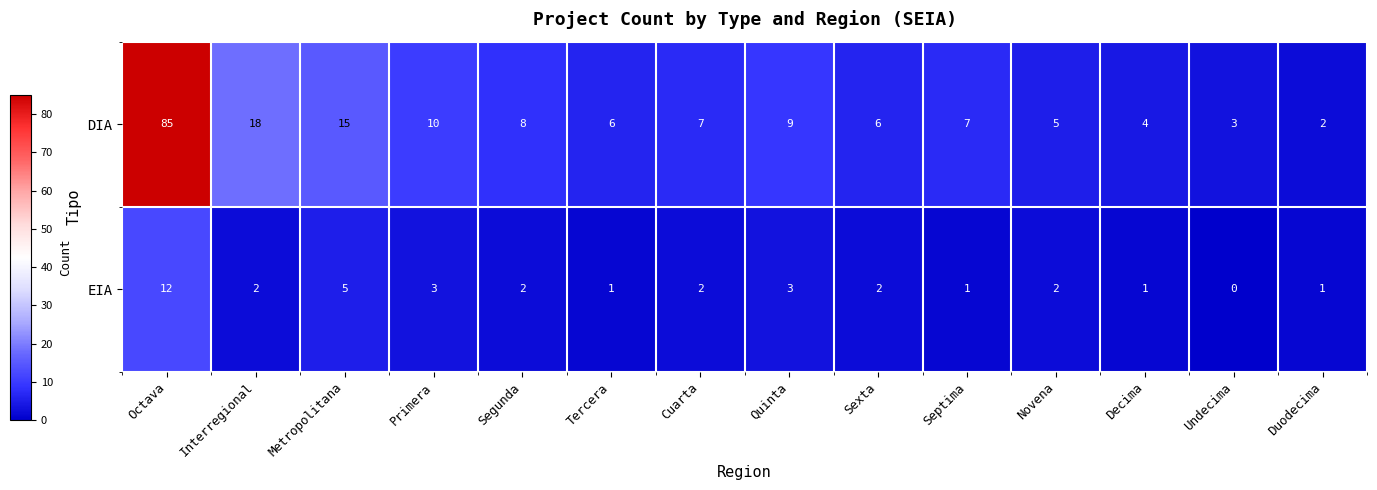

Reading right to left, extract all data points from this chart.

DIA: 2	3	4	5	7	6	9	7	6	8	10	15	18	85
EIA: 1	0	1	2	1	2	3	2	1	2	3	5	2	12